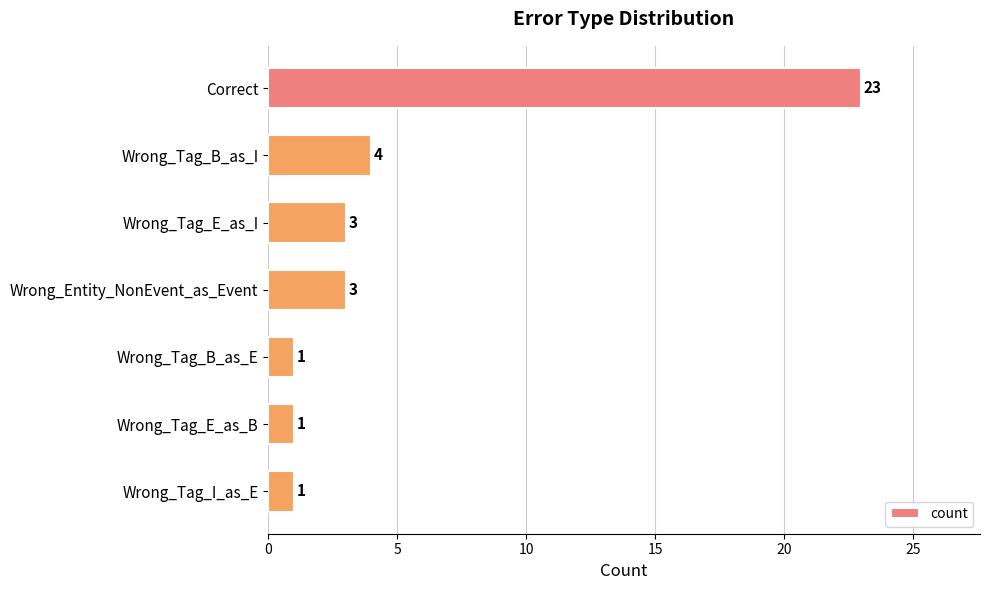

What is the maximum value shown in the chart?

23